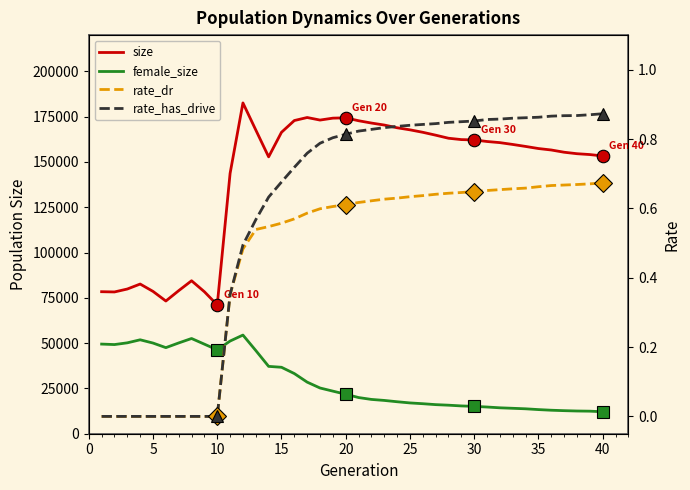

What is the maximum value shown in the chart?

182568.0